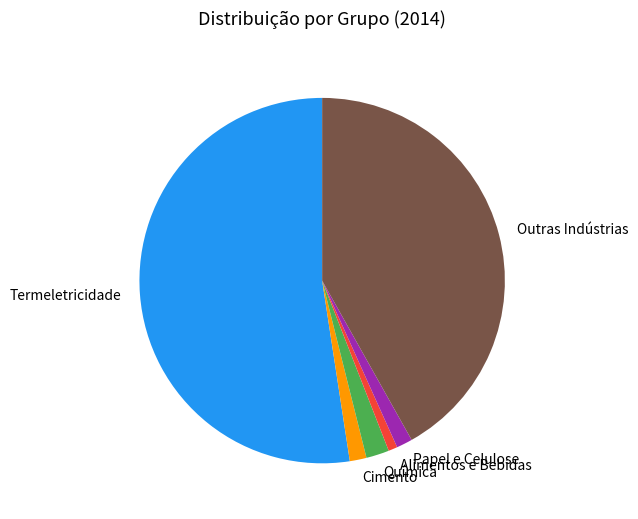

How many segments does this pie chart have?

6